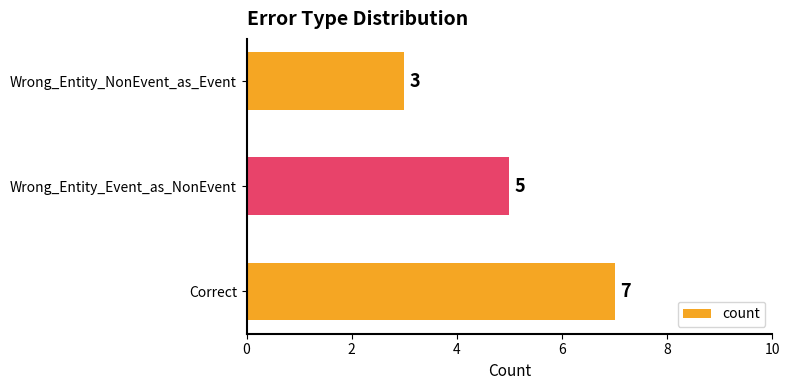

Reading bottom to top, transcribe all the data shown in this chart.

Correct=7	Wrong_Entity_Event_as_NonEvent=5	Wrong_Entity_NonEvent_as_Event=3